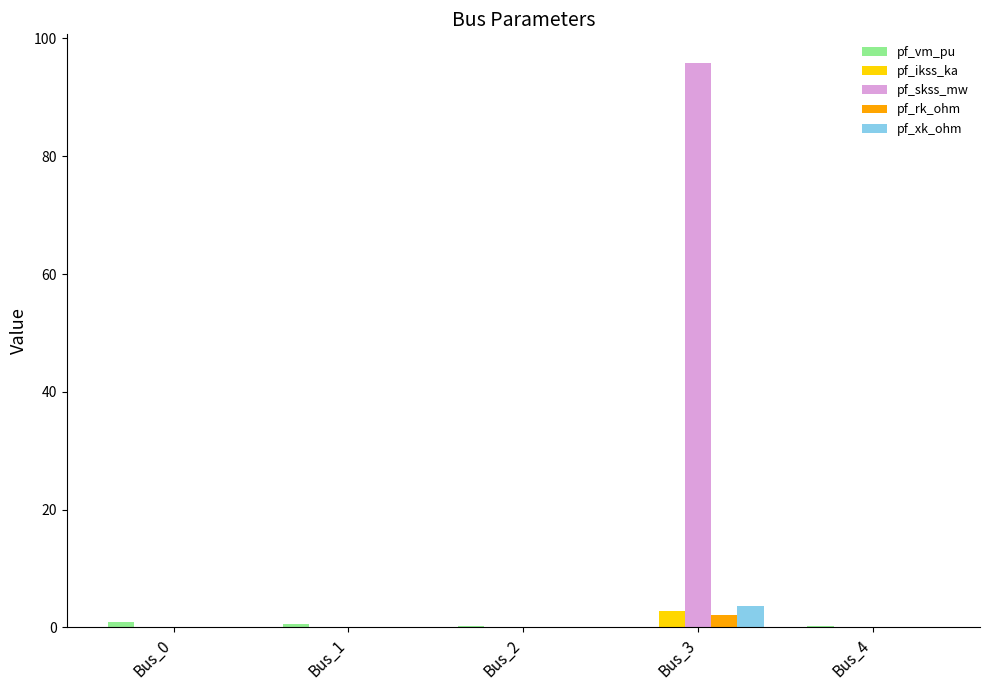

True or false: pf_skss_mw has a value of 0.0 at Bus_4.

True